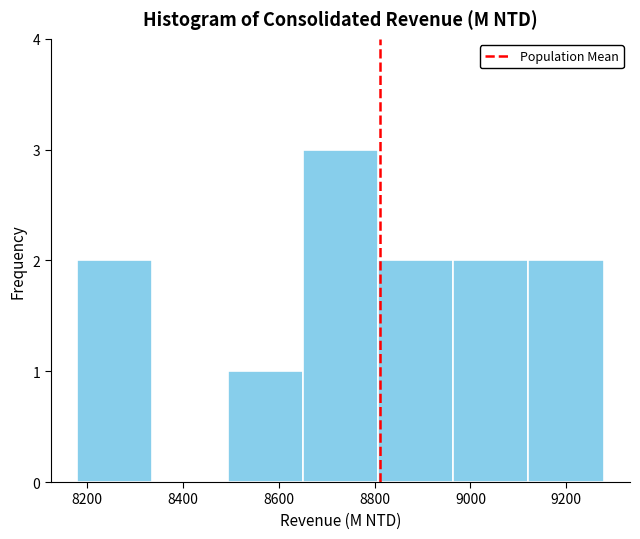

Reading left to right, transcribe this chart: for each bar, give the range it covers on the x-axis and its height. Neither the bar edges nor the heights are printed on the chart, so give them approximately, as read against the axes.

8180 to 8340: 2
8340 to 8500: 0
8500 to 8640: 1
8640 to 8800: 3
8800 to 8960: 2
8960 to 9120: 2
9120 to 9280: 2